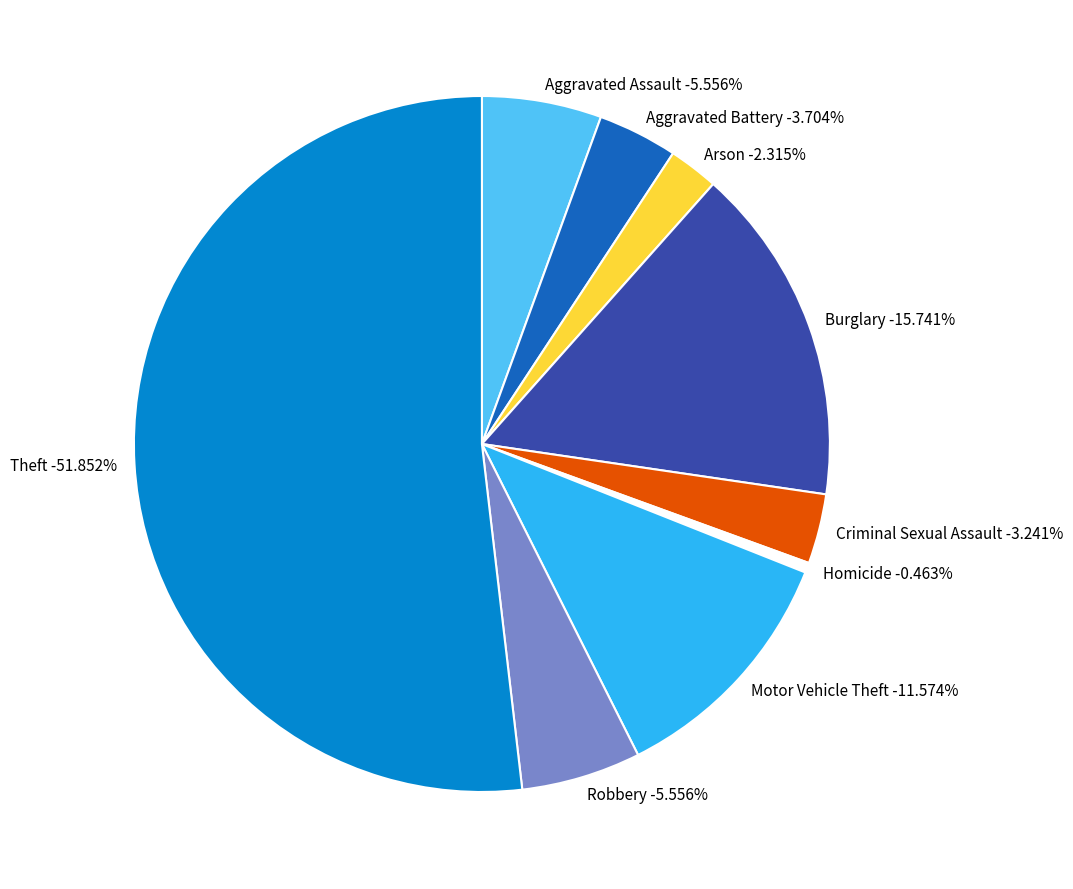

True or false: Arson accounts for 2% of the total.

True